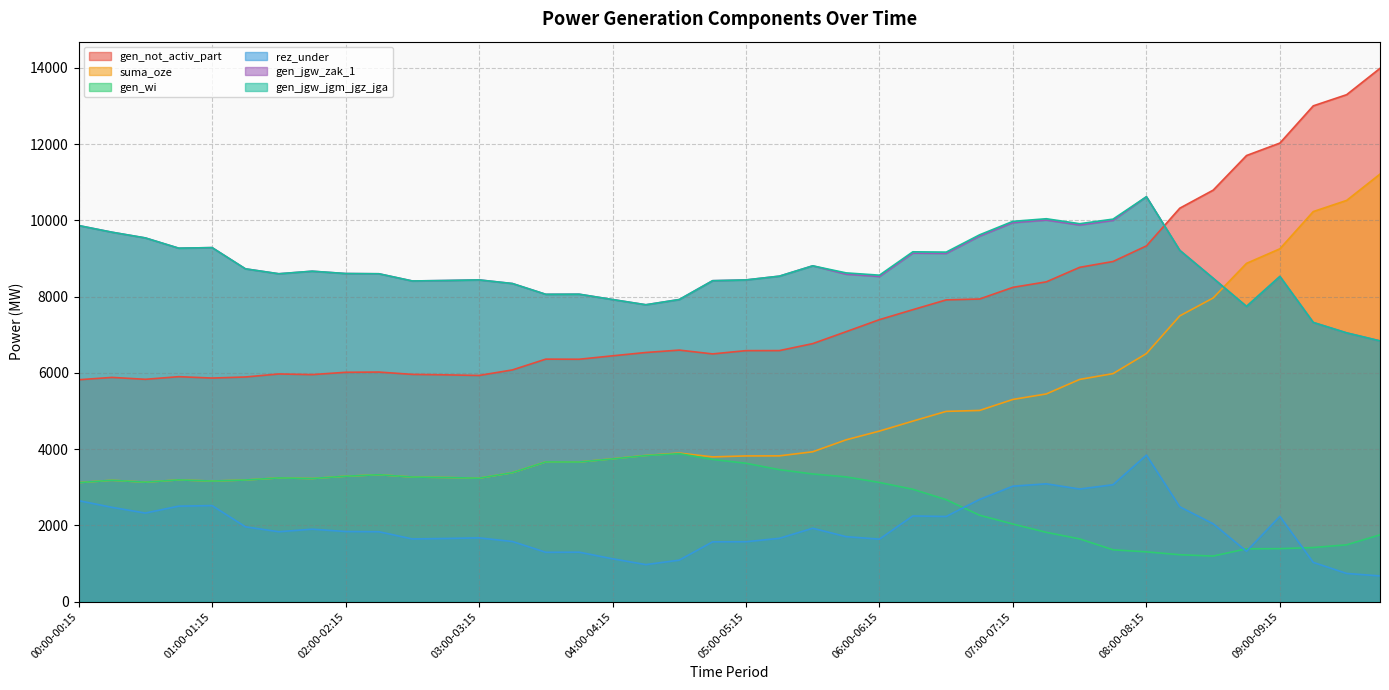

True or false: gen_jgw_zak_1 has a value of 9286 at 01:00-01:15.

True